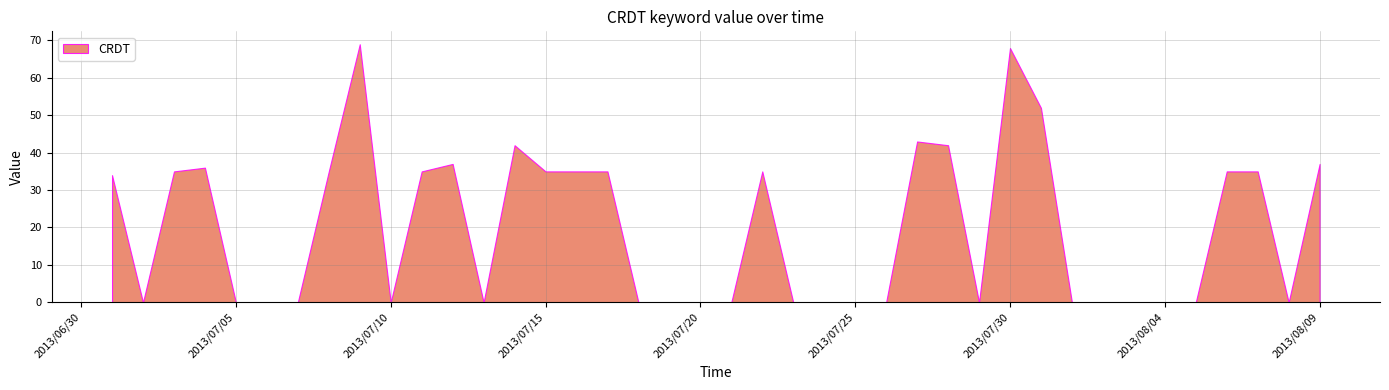

What is the greatest value displayed?

69